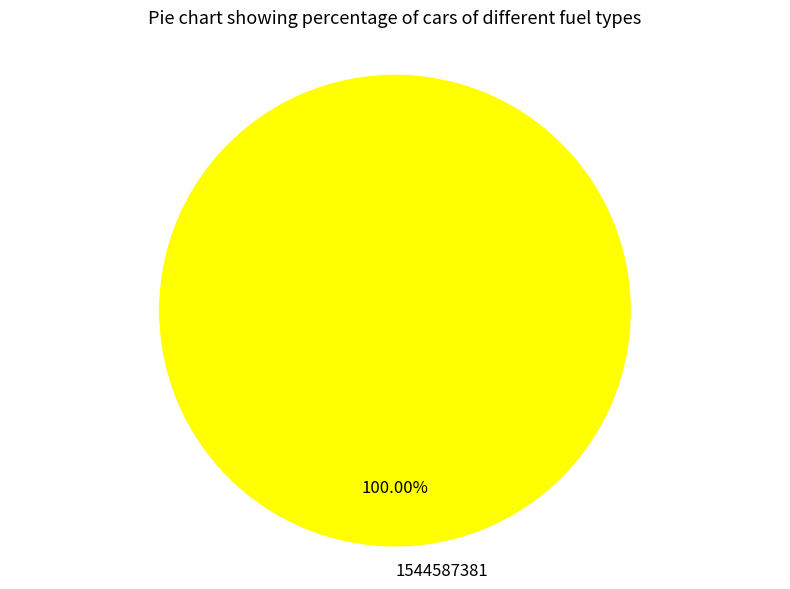

Count the number of slices in the pie.

1